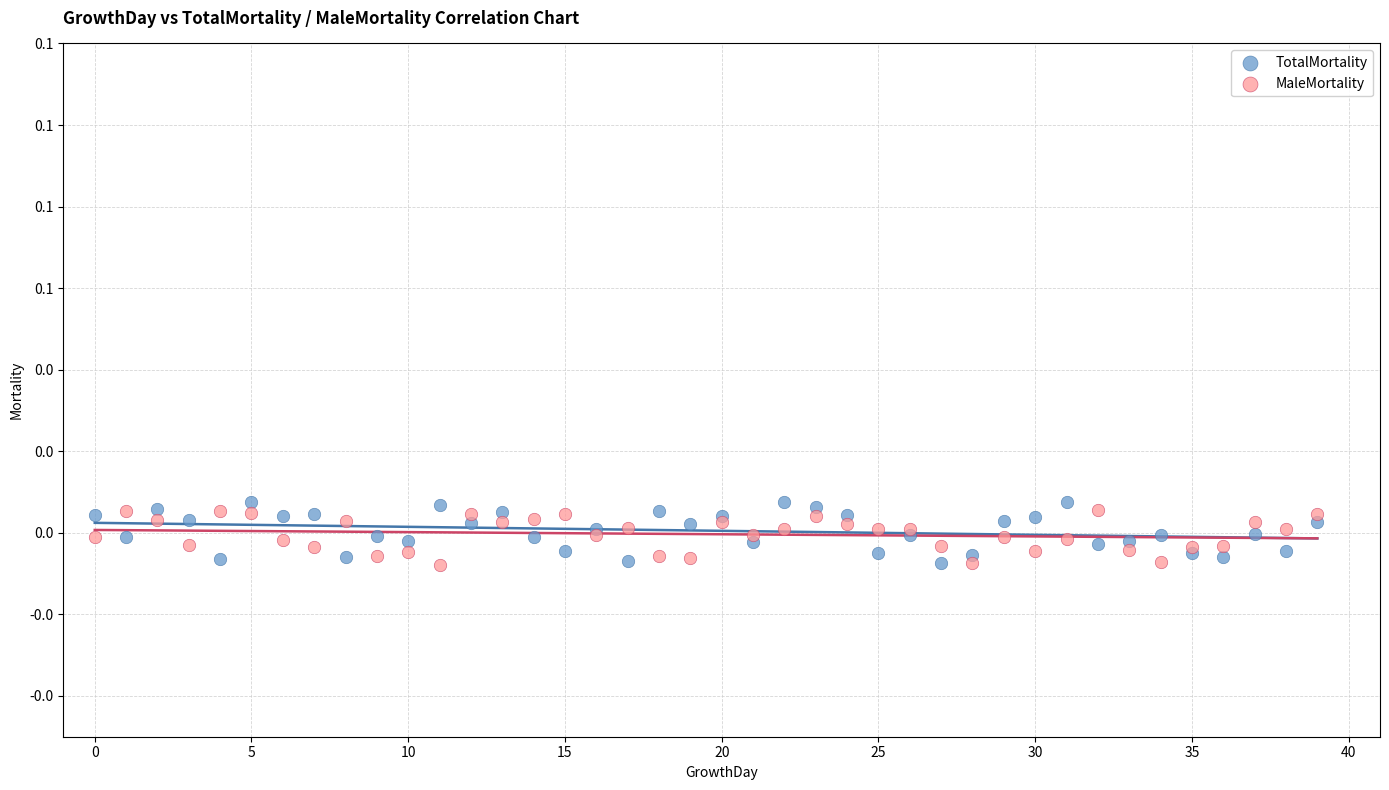

What are all the series names shown in the legend?

TotalMortality, MaleMortality